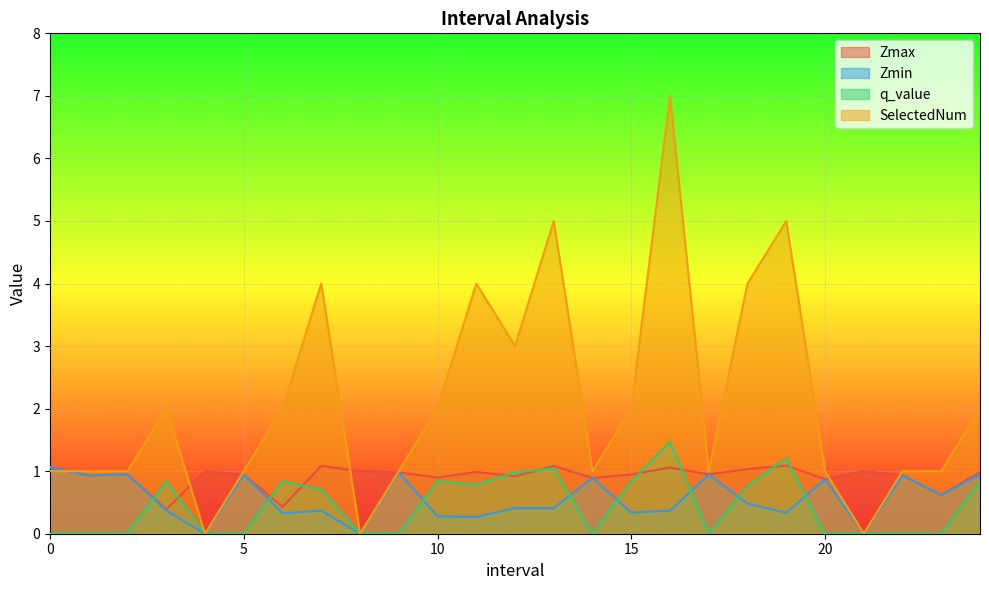

Reading left to right, extract all data points from this chart.

Zmax: 1.1	0.9	0.9	0.4	1.0	0.9	0.4	1.1	1.0	1.0	0.9	1.0	0.9	1.1	0.9	0.9	1.1	0.9	1.0	1.1	0.9	1.0	0.9	0.6	1.0
Zmin: 1.1	0.9	0.9	0.4	0.0	0.9	0.3	0.4	0.0	1.0	0.3	0.3	0.4	0.4	0.9	0.3	0.4	0.9	0.5	0.3	0.9	0.0	0.9	0.6	0.9
q_value: 0.0	0.0	0.0	0.8	0.0	0.0	0.8	0.7	0.0	0.0	0.8	0.8	1.0	1.0	0.0	0.8	1.5	0.0	0.8	1.2	0.0	0.0	0.0	0.0	0.8
SelectedNum: 1.0	1.0	1.0	2.0	0.0	1.0	2.0	4.0	0.0	1.0	2.0	4.0	3.0	5.0	1.0	2.0	7.0	1.0	4.0	5.0	1.0	0.0	1.0	1.0	2.0